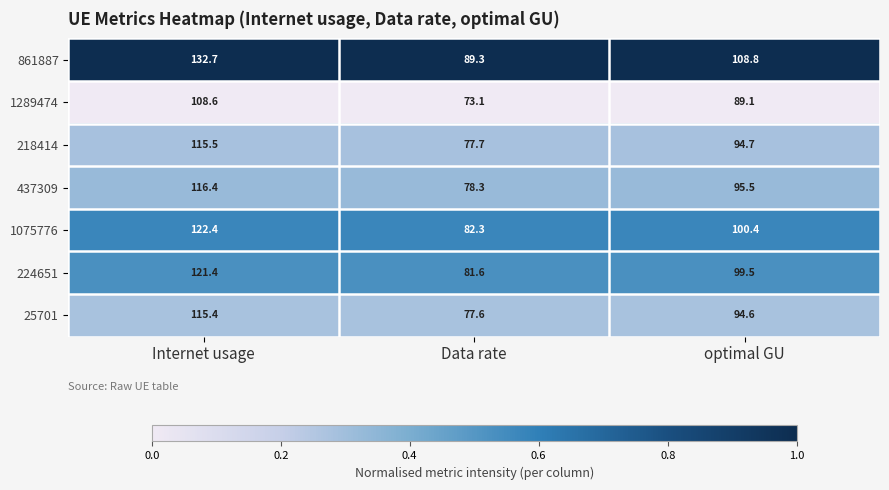

What is the total value across all series at Data rate?

559.9